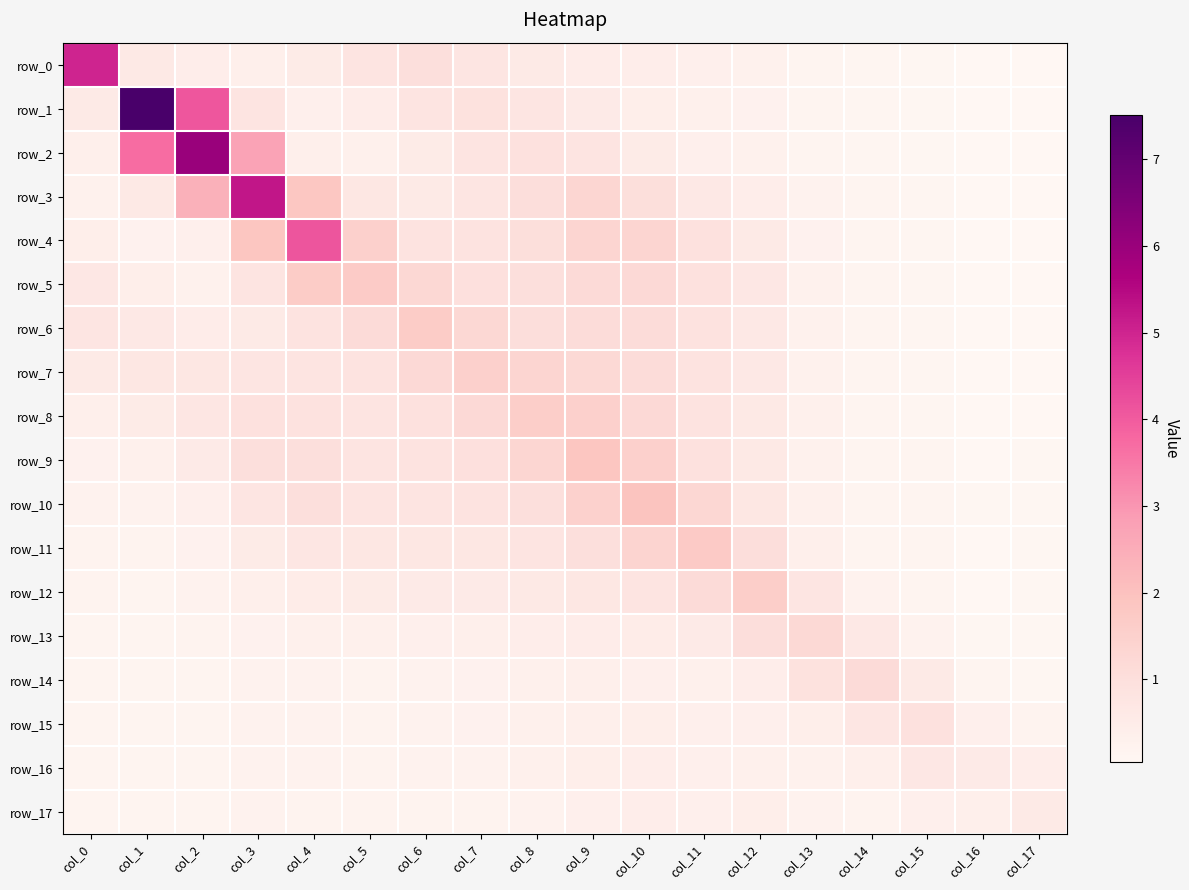

Between col_3 and col_7, which series saw the biggest shift?

row_3